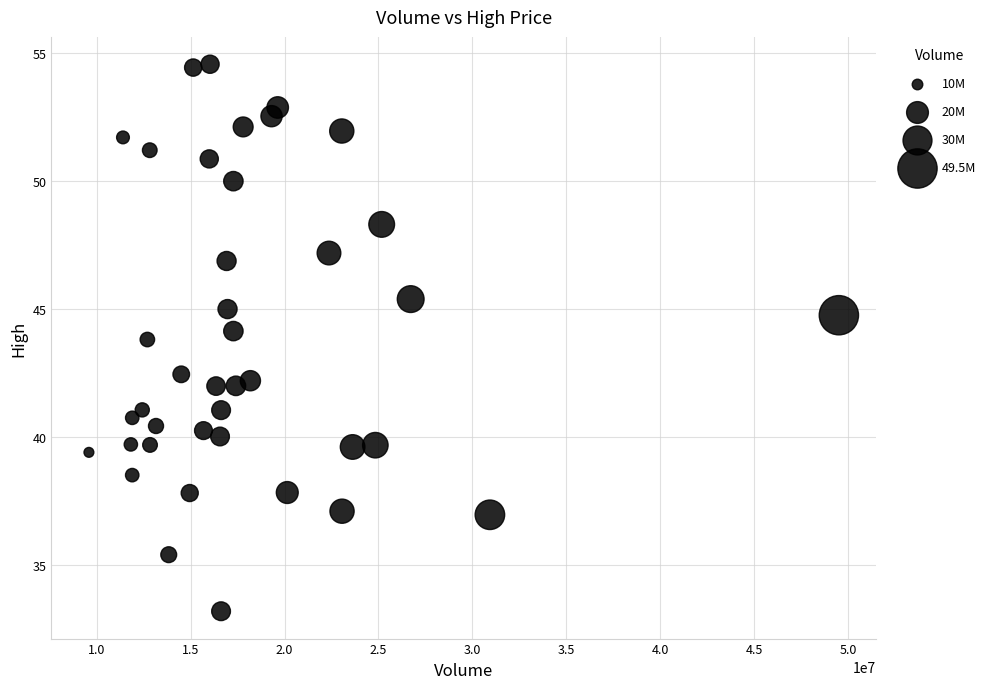

What is the range of X values (max minus min)?

39926800.0